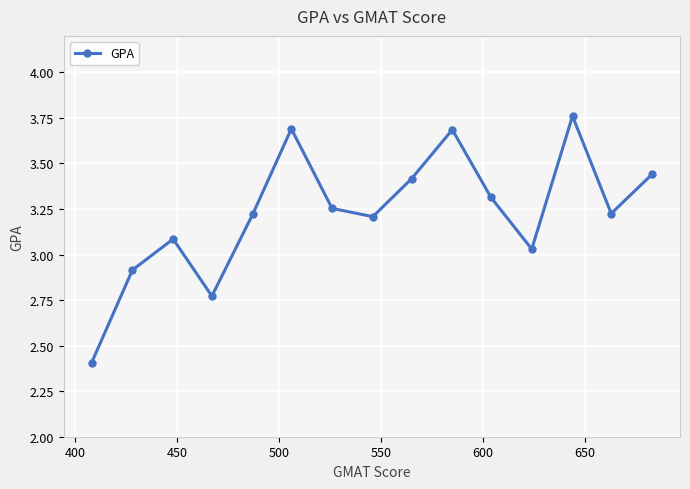

What is the minimum value shown in the chart?

2.4